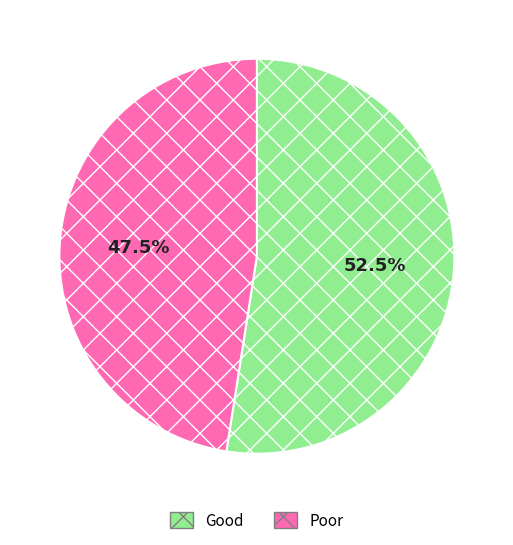

Approximately how many times larger is the value at Poor compared to Good?

0.9